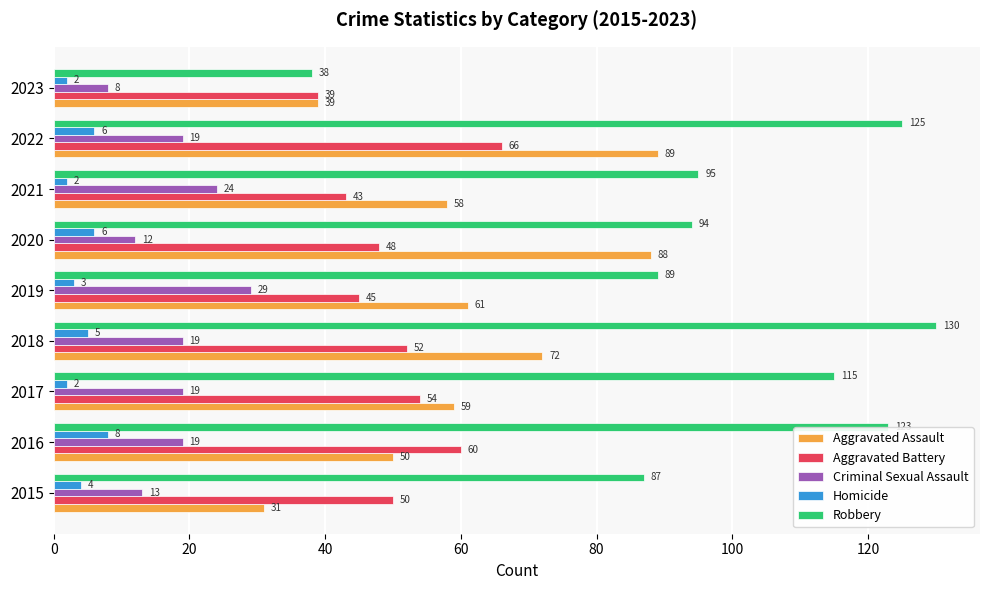

How many data points in Homicide are less than 4?

4